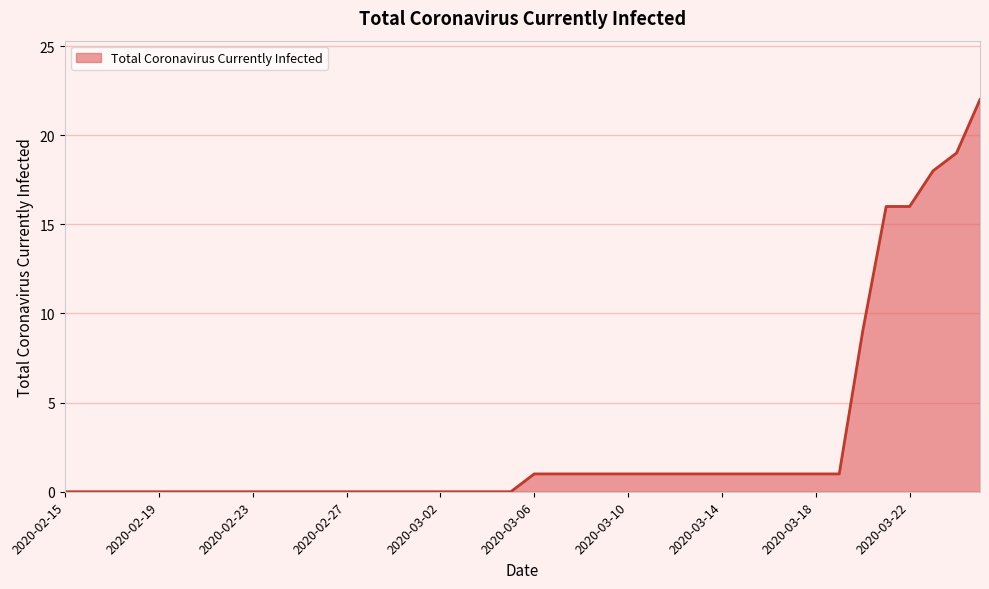

What is the average value?

3